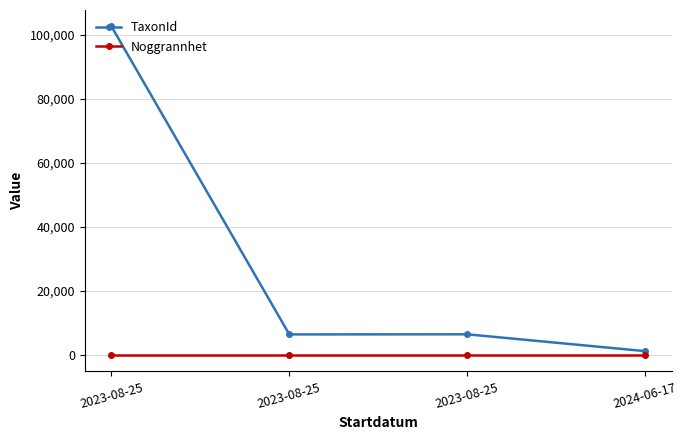

True or false: TaxonId has more than 2 points higher than both neighbors.

False